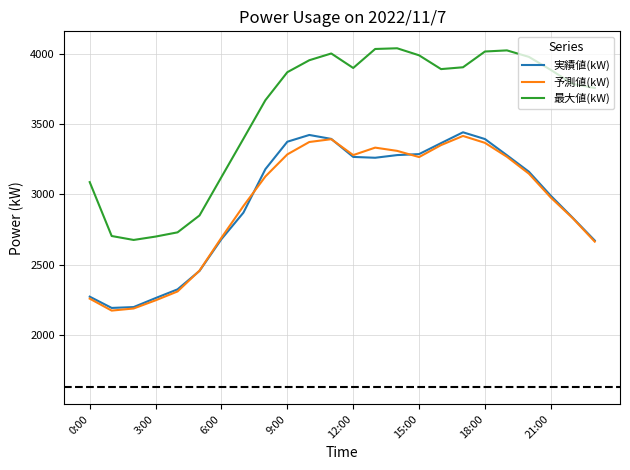

True or false: 予測値(kW) and 最大値(kW) cross at least once.

False